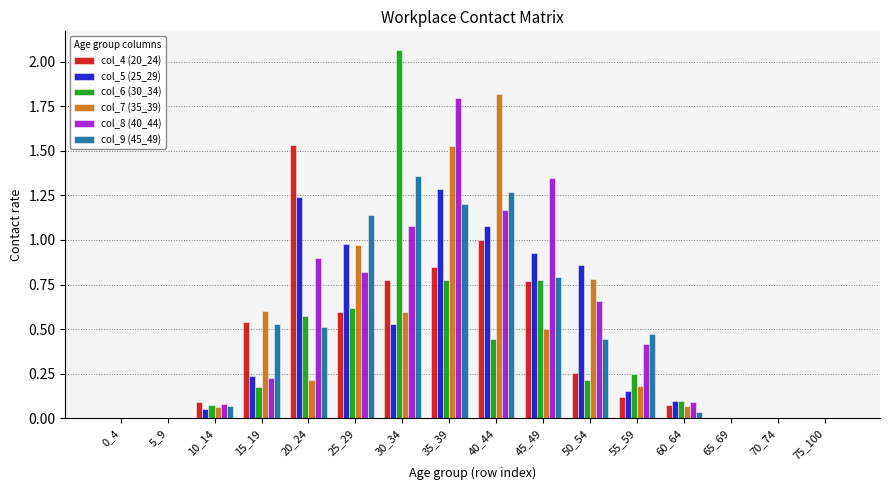

What is the maximum value for col_8 (40_44)?

1.8